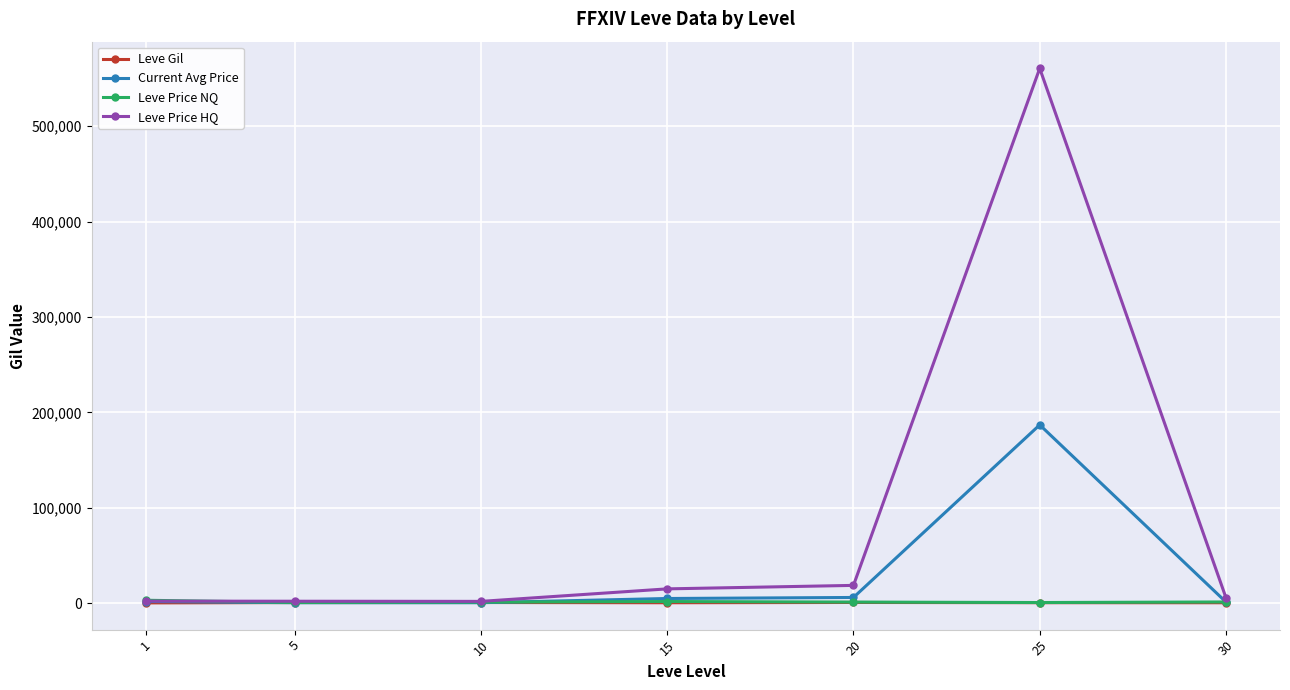

What is the value of the Leve Gil point at the 6th from the left?

391.7